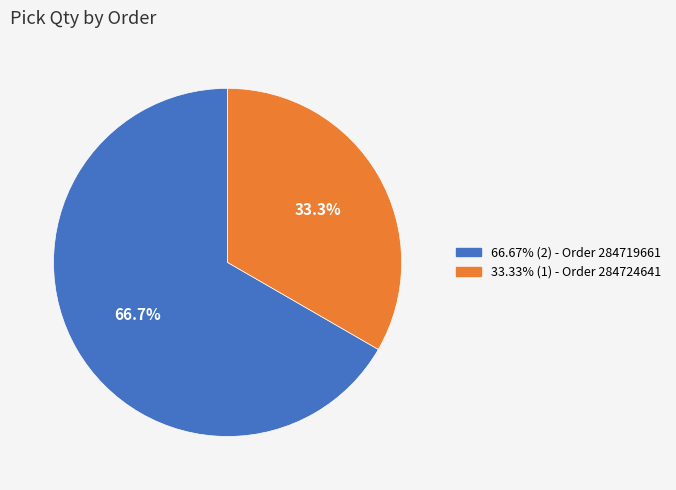

Is there a majority slice in this chart?

Yes